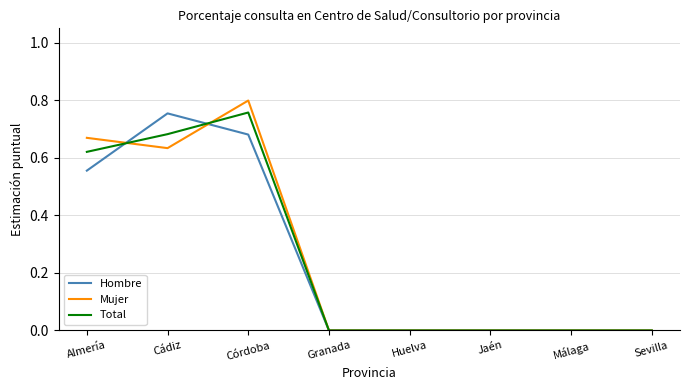

At which category is the sum across all series the highest?

Córdoba